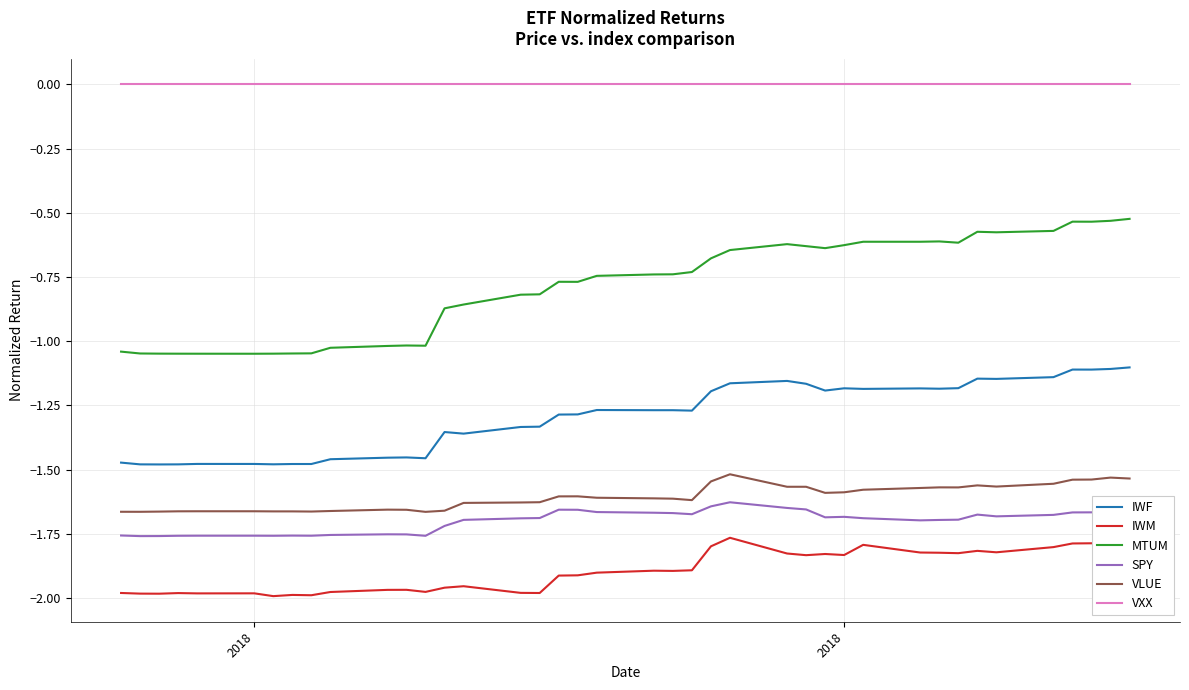

True or false: IWM and MTUM cross at least once.

False